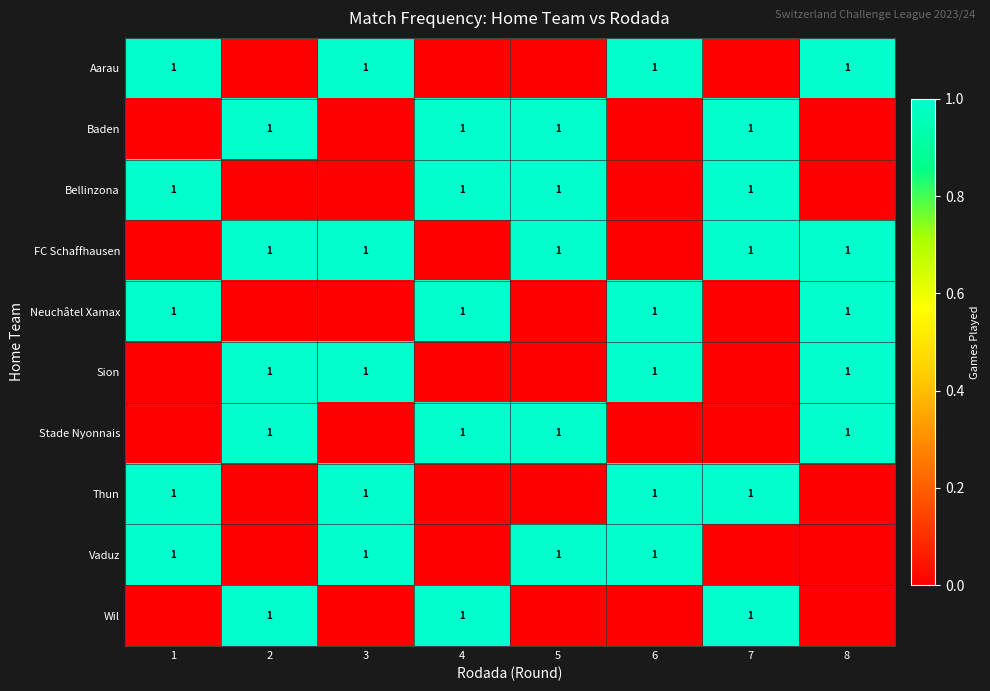

The value of Sion at 6 is 0. True or false?

False